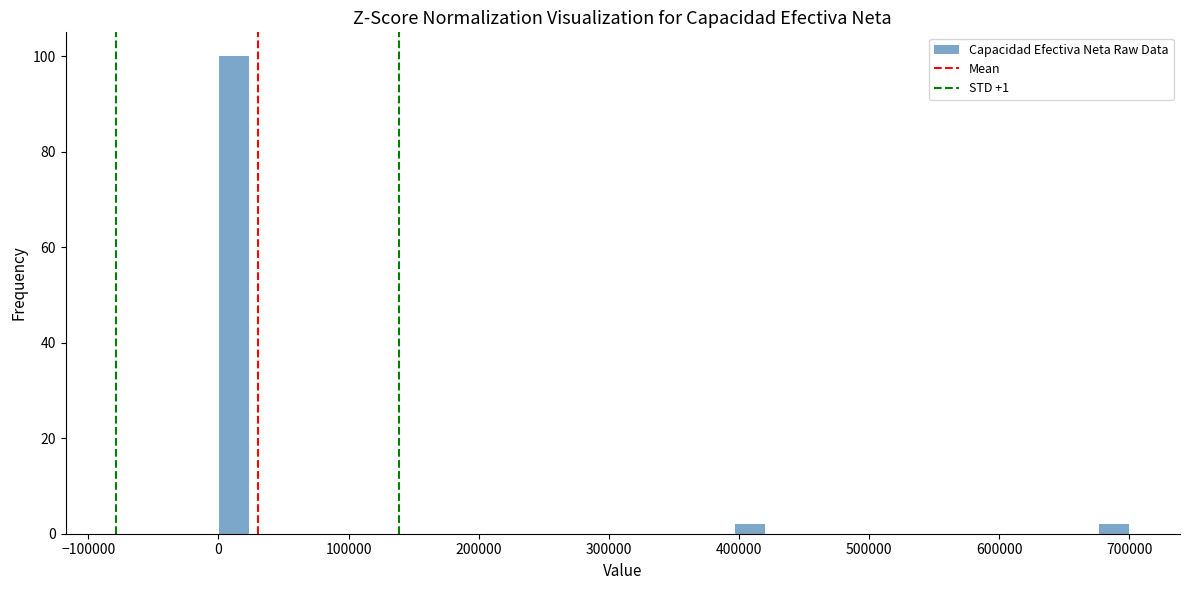

Read against the x-axis, roughly where is the centre of the tallest bar?

10000